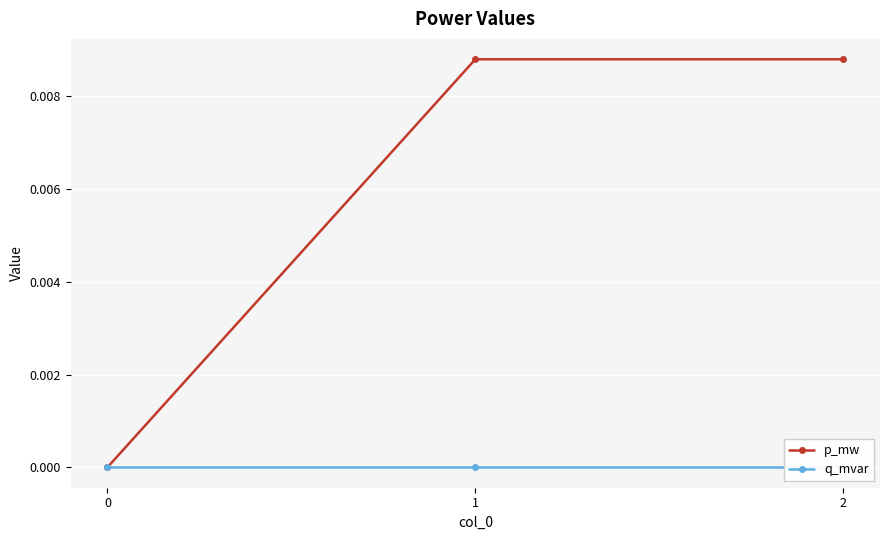

At how many categories does at least one series exceed 0?

2